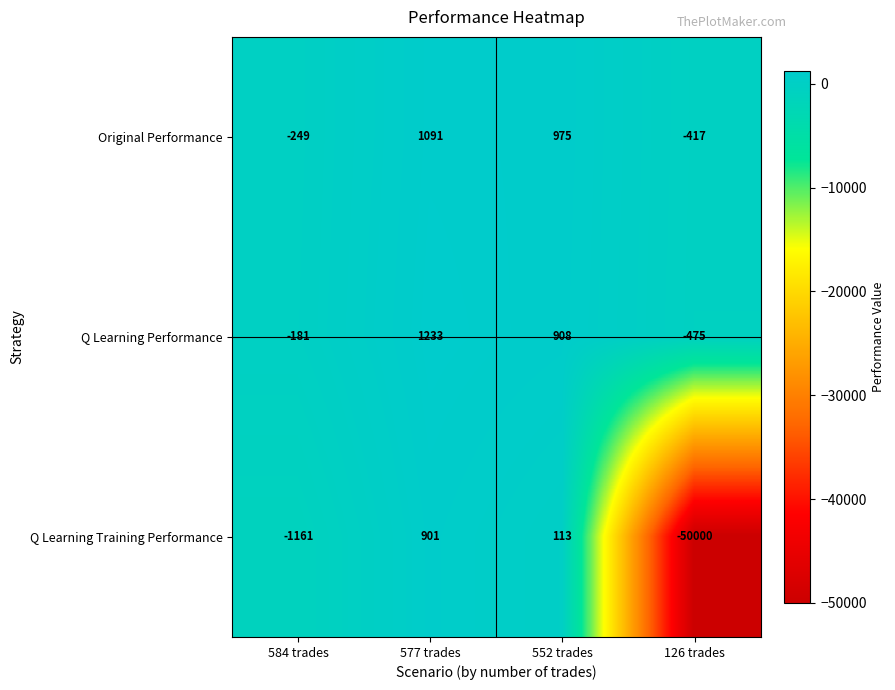

How many positive values does the Q Learning Performance series have?

2